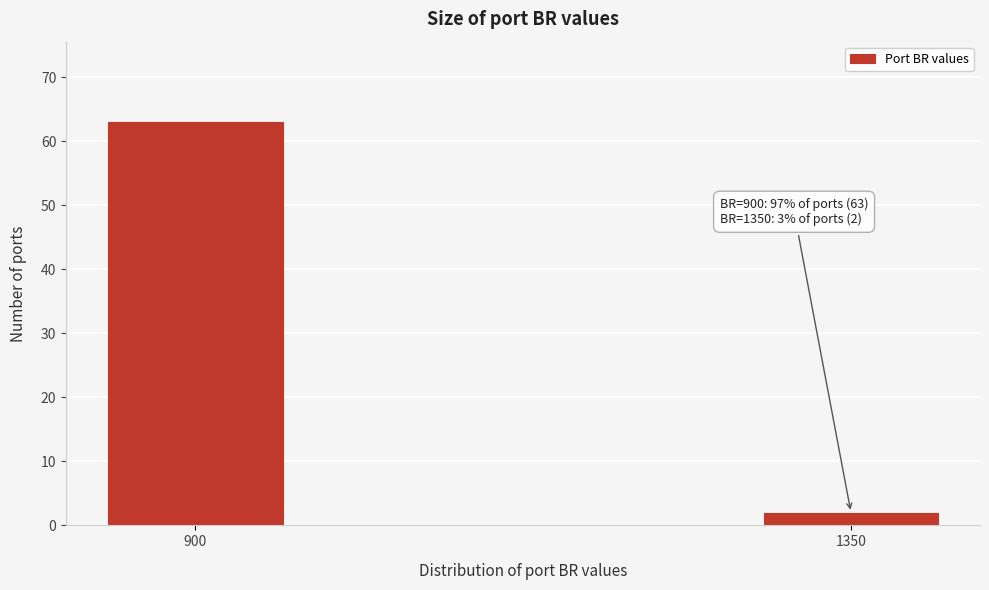

Reading right to left, extract all data points from this chart.

2	63